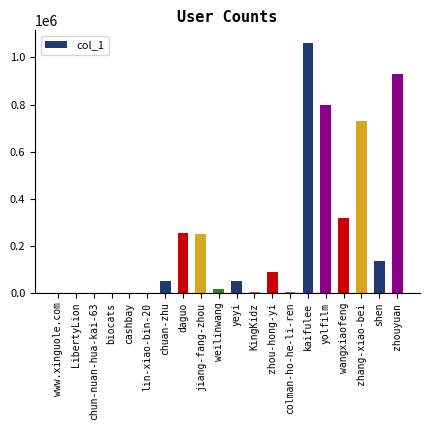

What is the greatest value displayed?

1062231